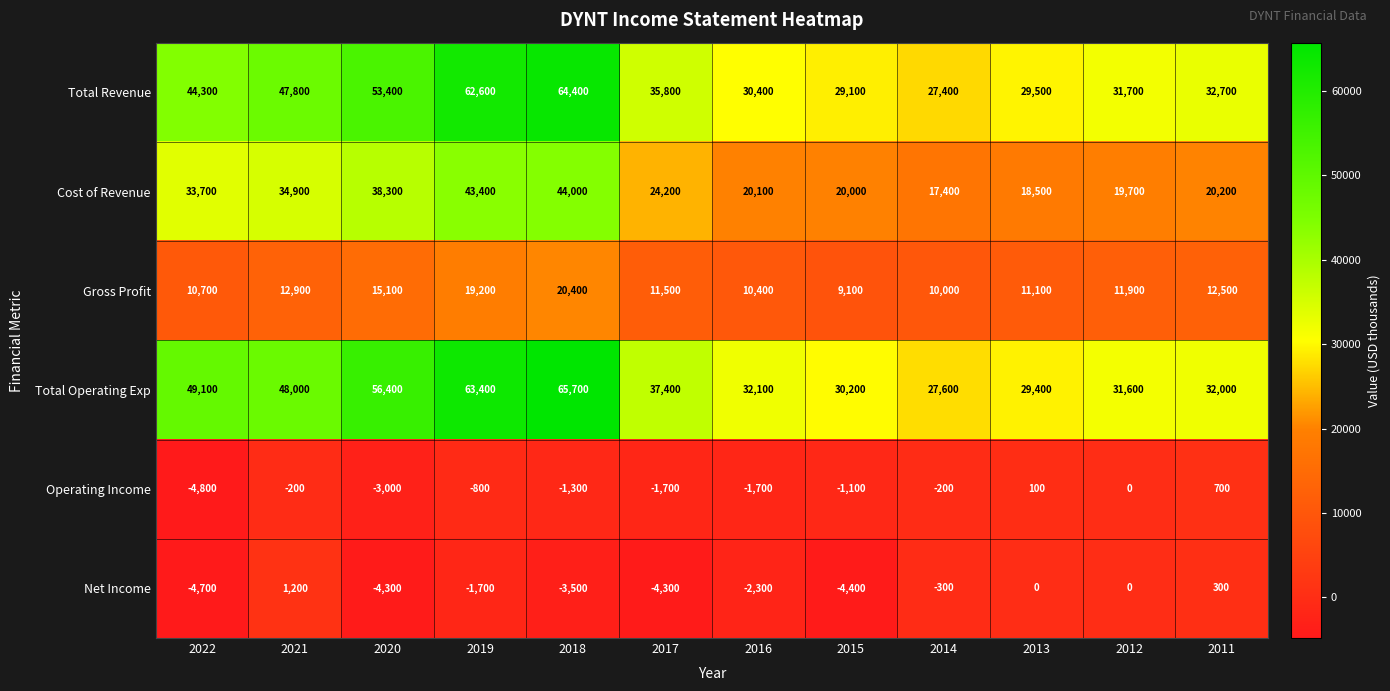

What is the spread (max minus min) of values at 2013?

29500